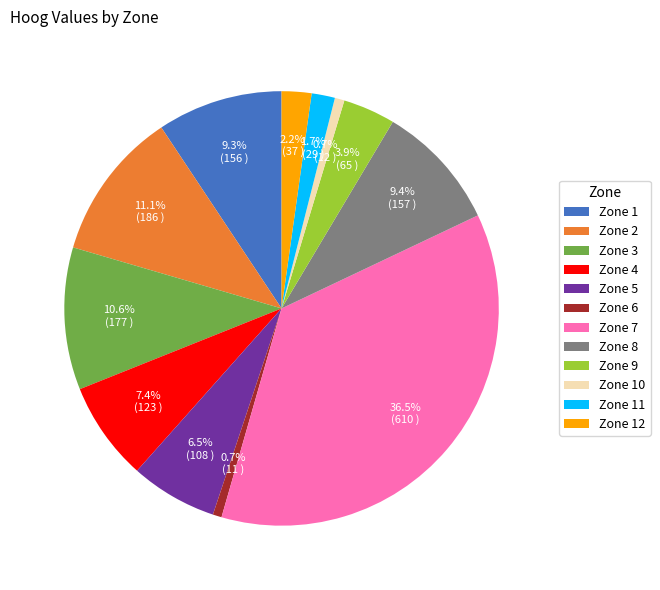

How many slices are in this pie chart?

12